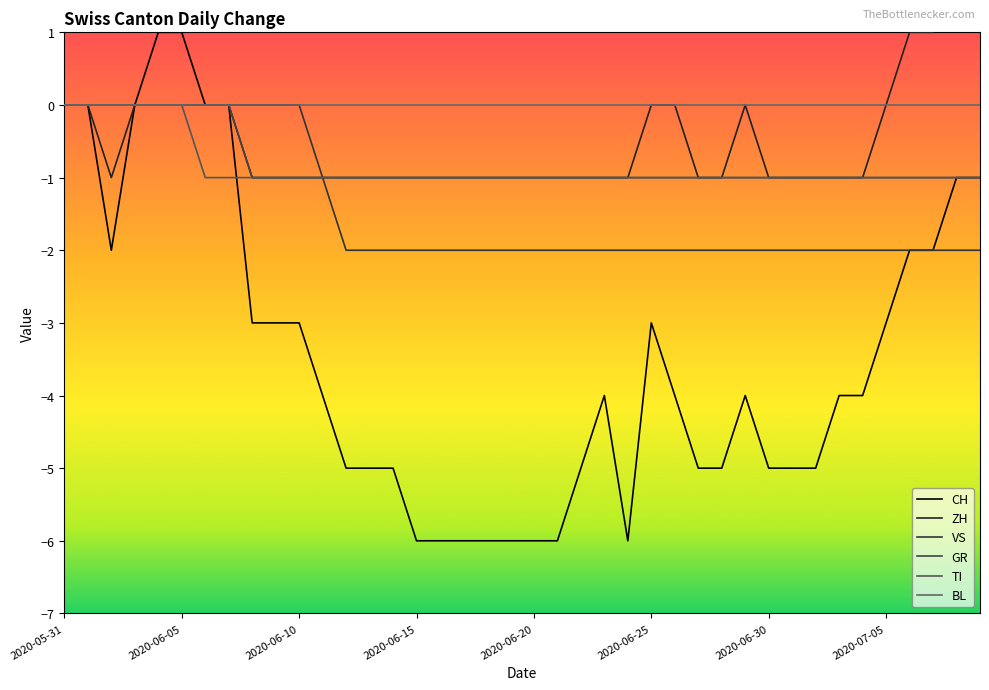

What is the value of the ZH point at the 29th from the left?

-1